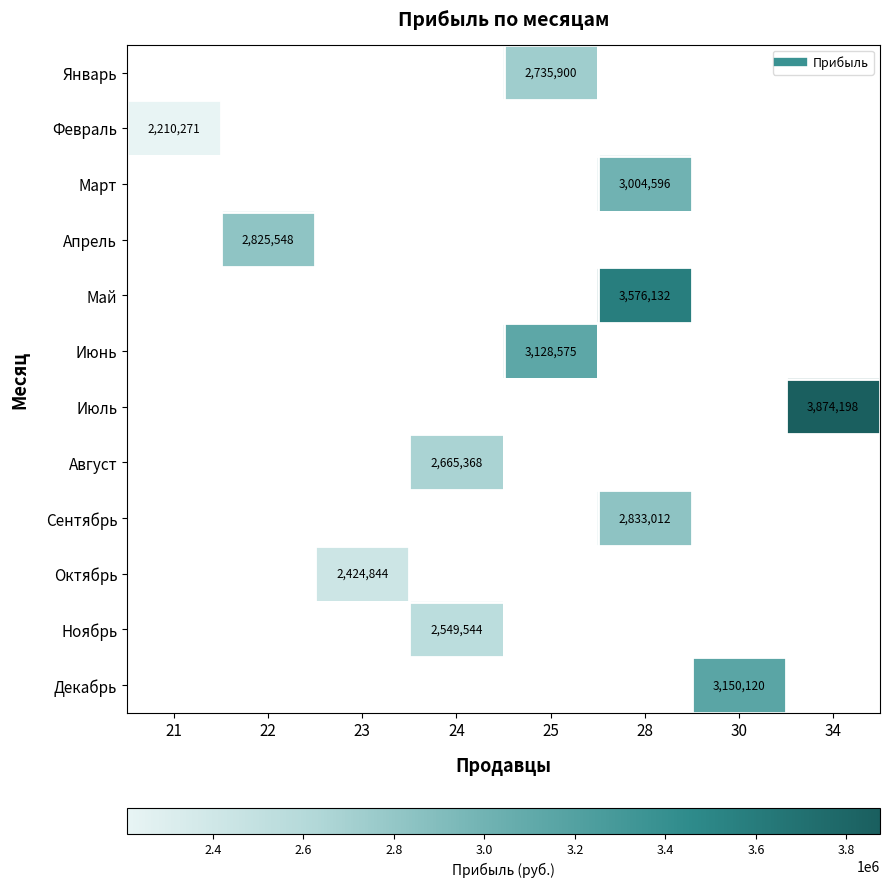

At which category does the chart reach its minimum across all series?

21